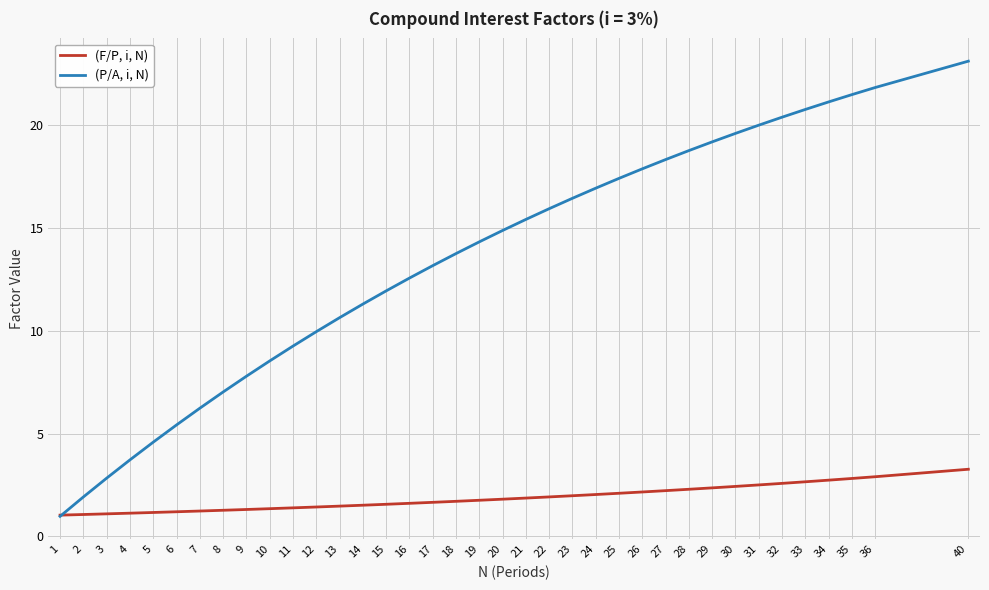

Read the (F/P, i, N) value at 25.

2.1